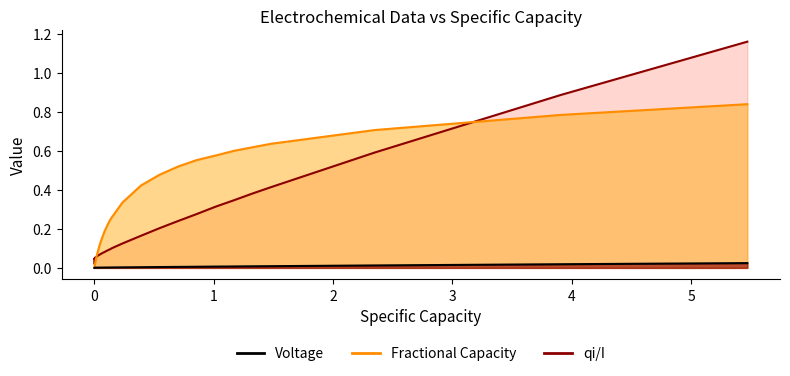

True or false: Voltage and Fractional Capacity Line cross at least once.

False